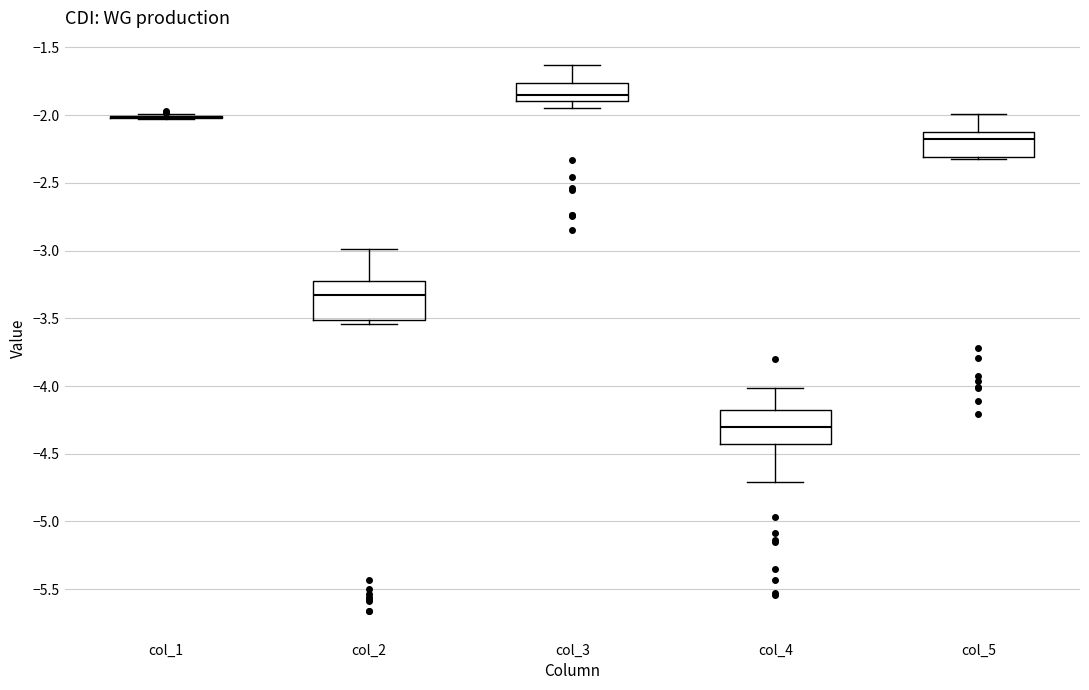

Where does the upper whisker of the box for col_4 end on the y-axis? The values are not printed on the chart, so give them approximately, as read against the axis.

-4.00